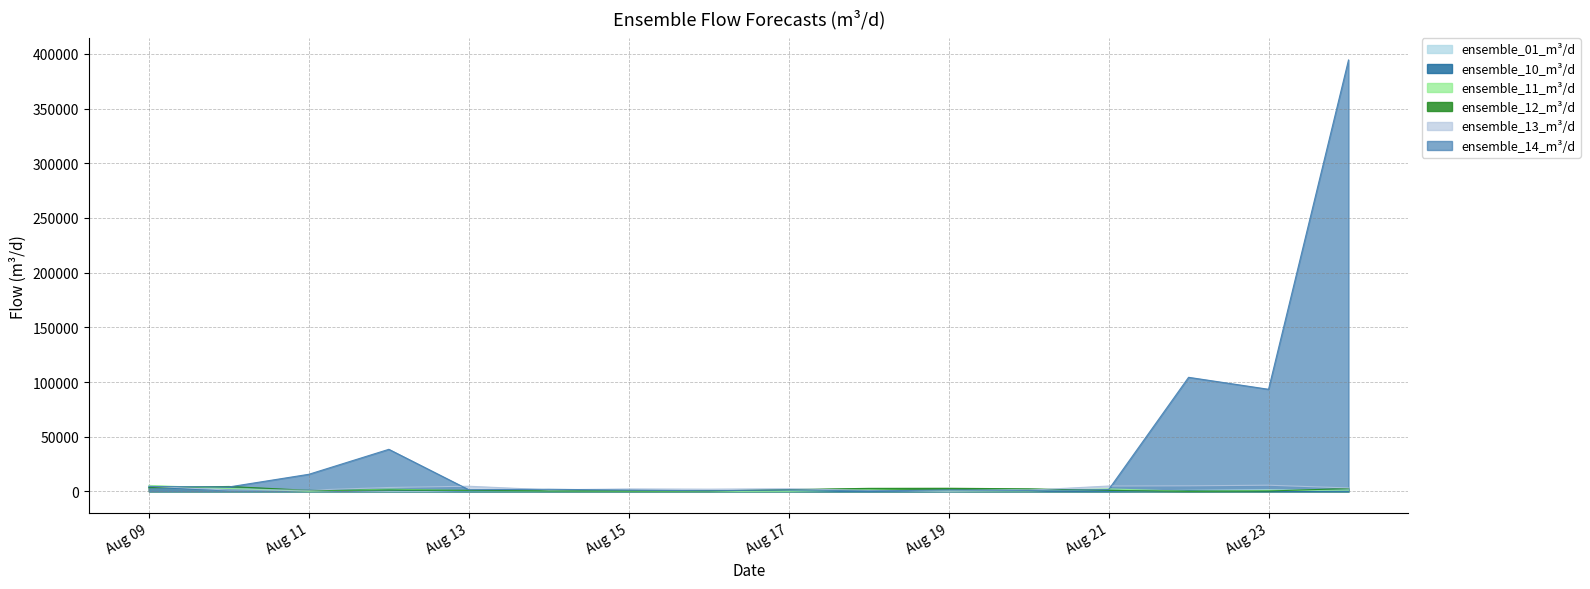

What are all the series names shown in the legend?

ensemble_01_m³/d, ensemble_10_m³/d, ensemble_11_m³/d, ensemble_12_m³/d, ensemble_13_m³/d, ensemble_14_m³/d